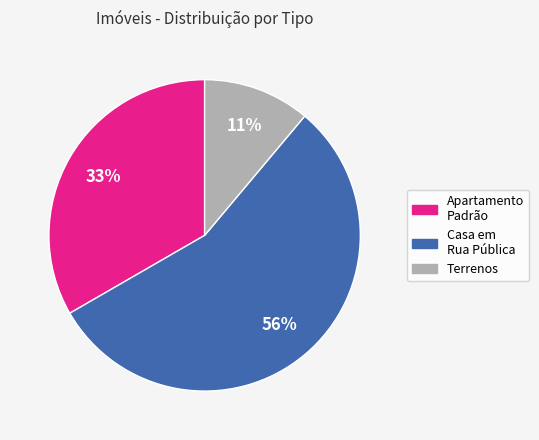

To the nearest percent, what is the average slice percentage?

33%